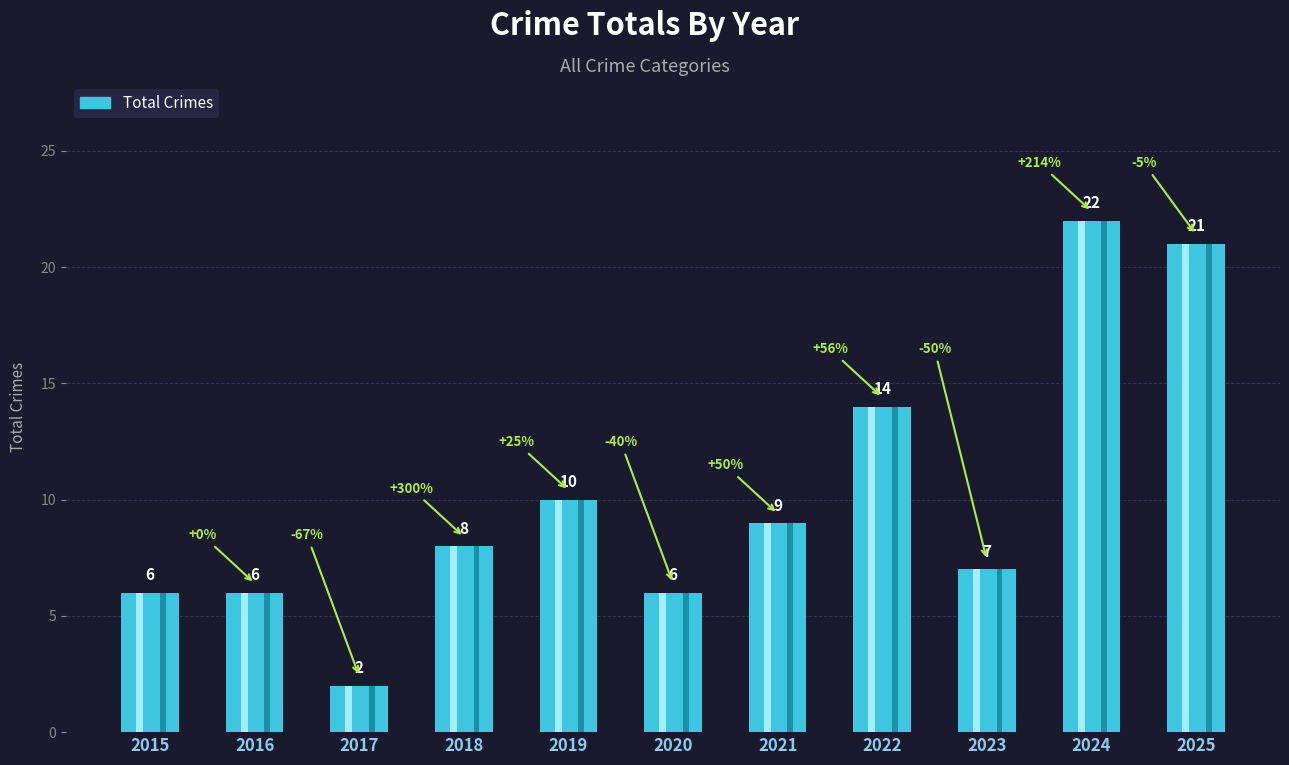

What is the change in value from 2015 to 2021?

+3